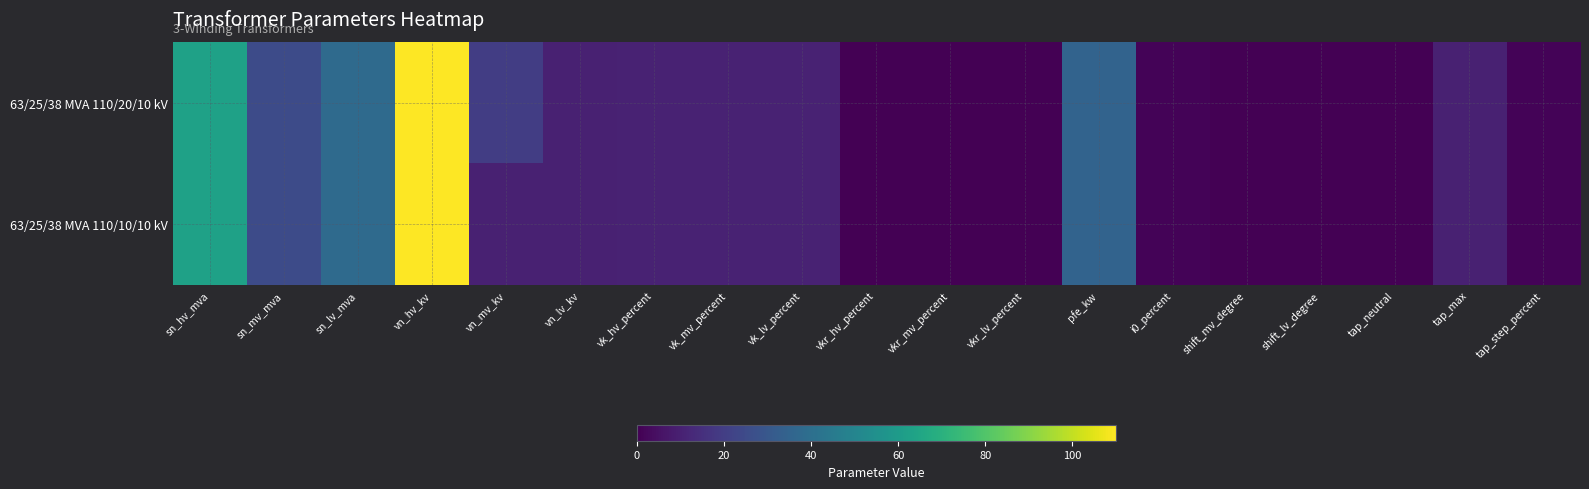

Between vkr_hv_percent and shift_lv_degree, which series saw the biggest shift?

63/25/38 MVA 110/20/10 kV